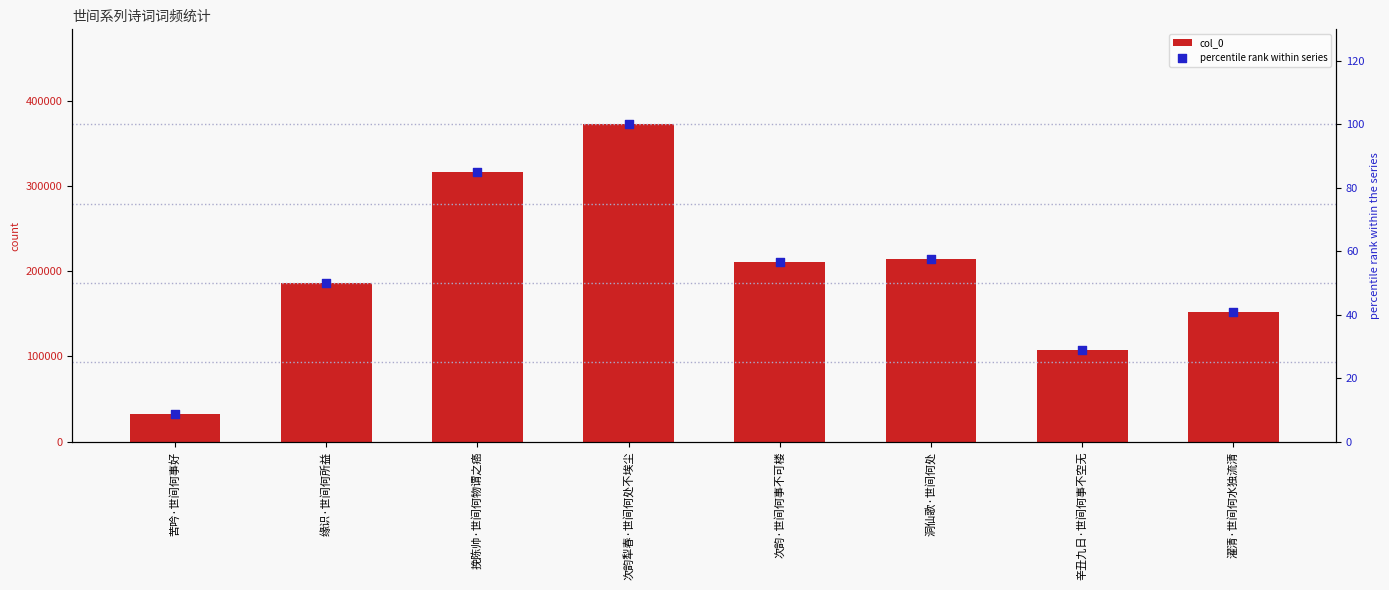

At how many categories does at least one series exceed 70284?

7